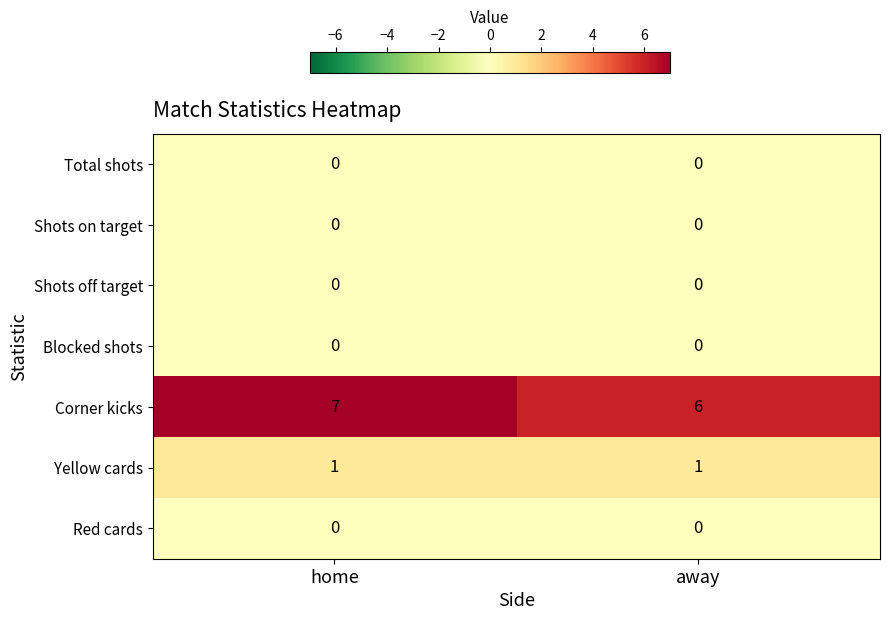

What is the spread (max minus min) of values at away?

6